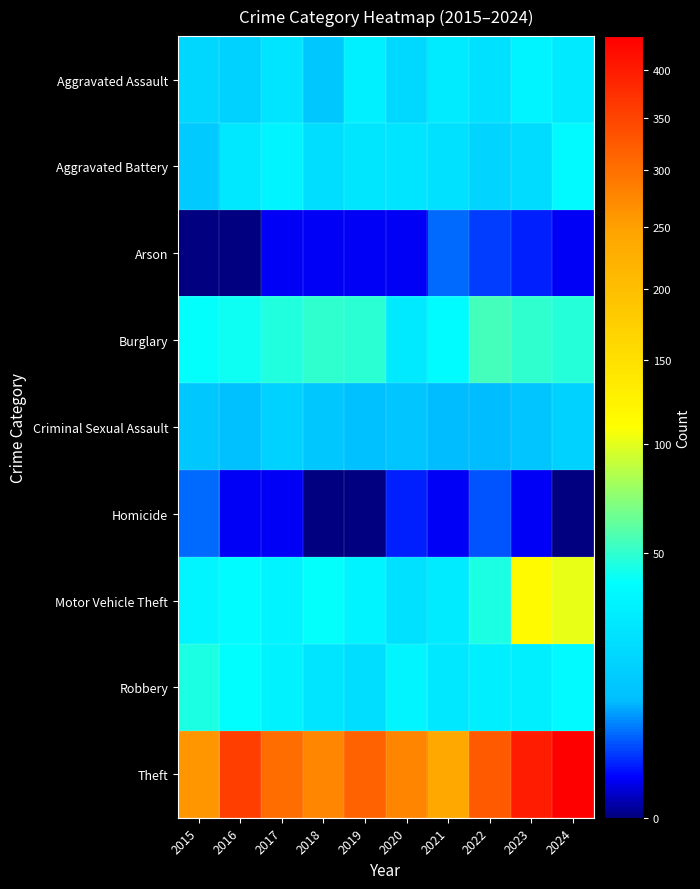

At how many categories does at least one series exceed 121?

10